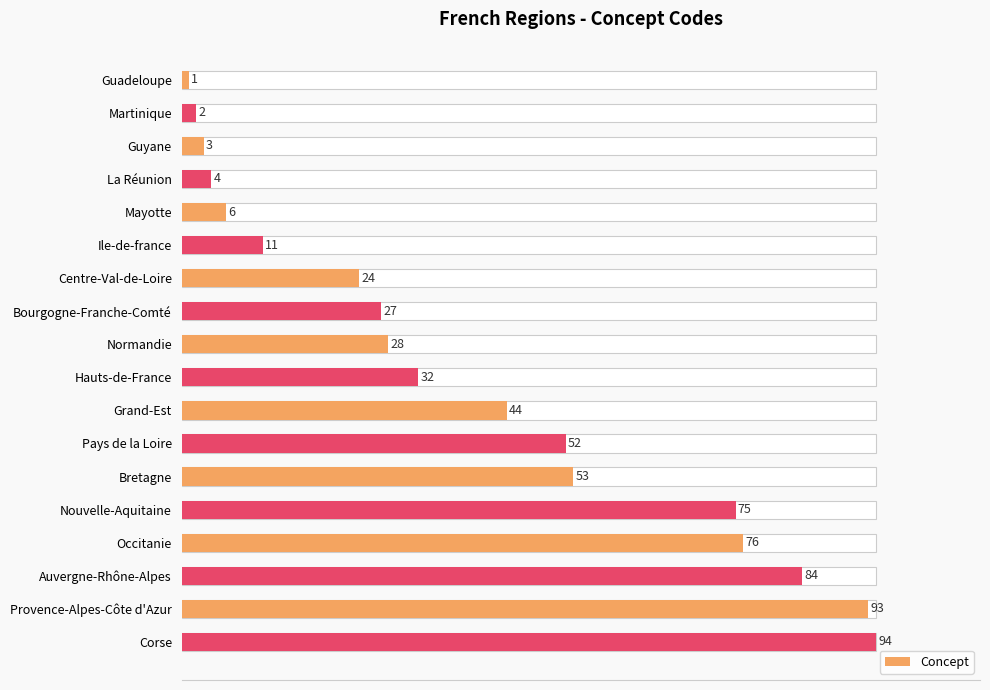

How many distinct data groups are displayed?

1